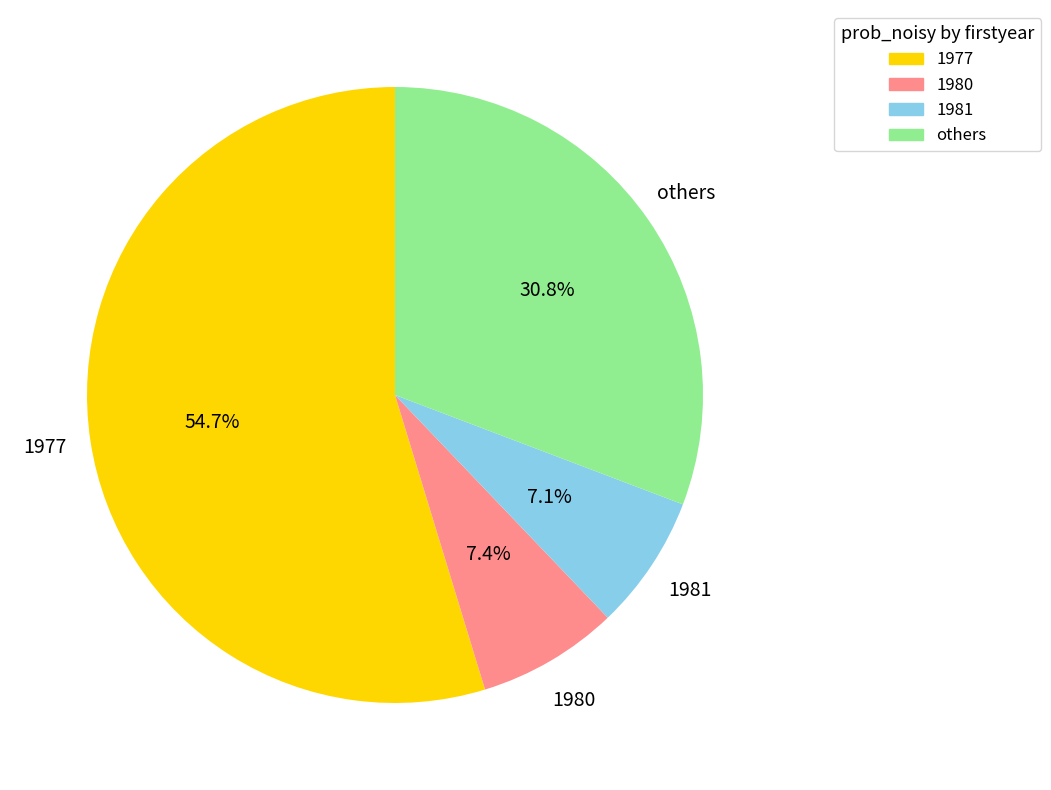

How many segments does this pie chart have?

4